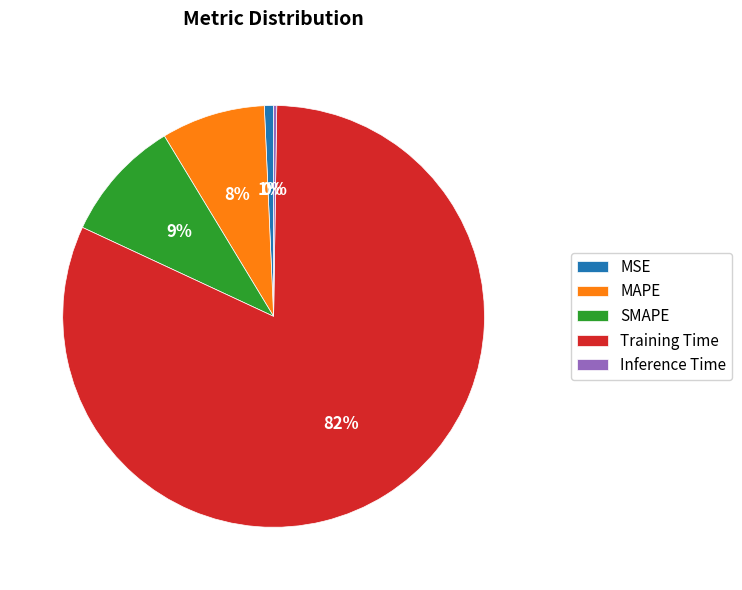

Is it true that Training Time is 82% of the pie?

True